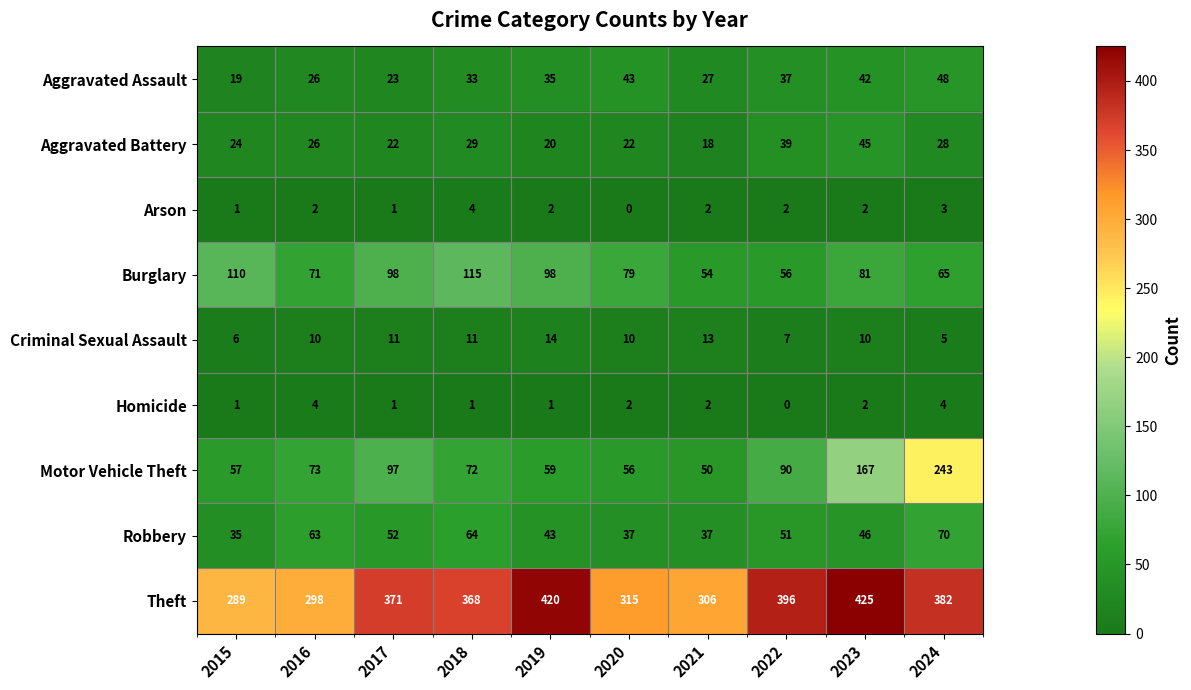

At 2024, list the series in order from largest to smallest.

Theft, Motor Vehicle Theft, Robbery, Burglary, Aggravated Assault, Aggravated Battery, Criminal Sexual Assault, Homicide, Arson